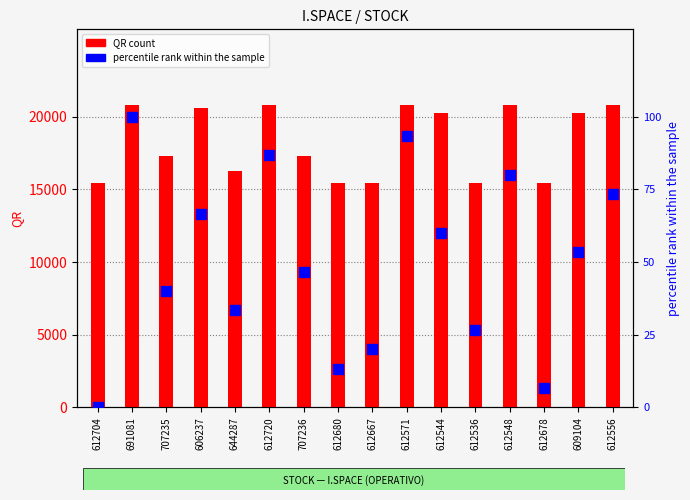

What are all the series names shown in the legend?

QR count, percentile rank within the sample